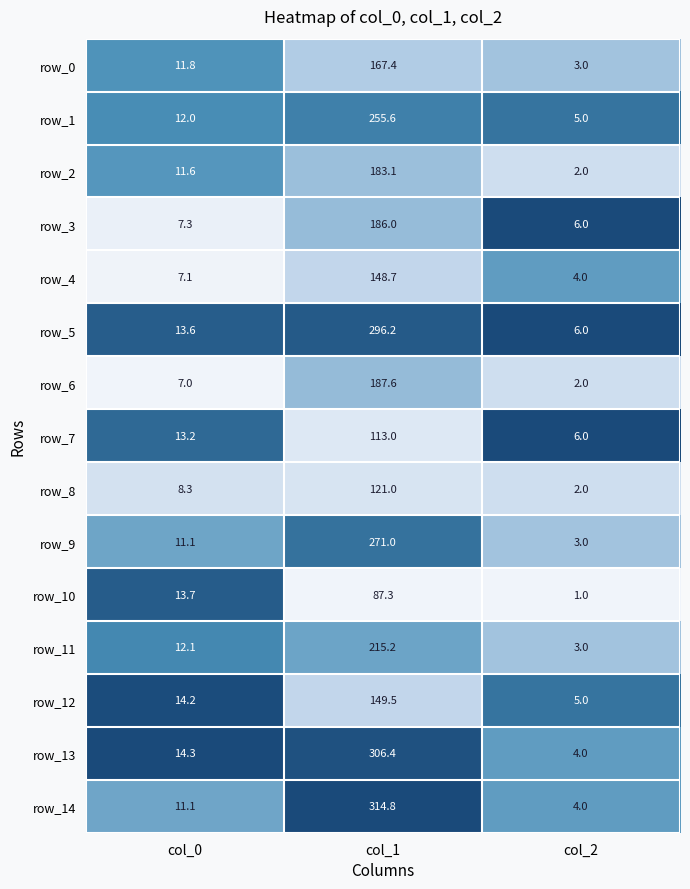

What is the approximate value of row_13 at col_1?

306.4